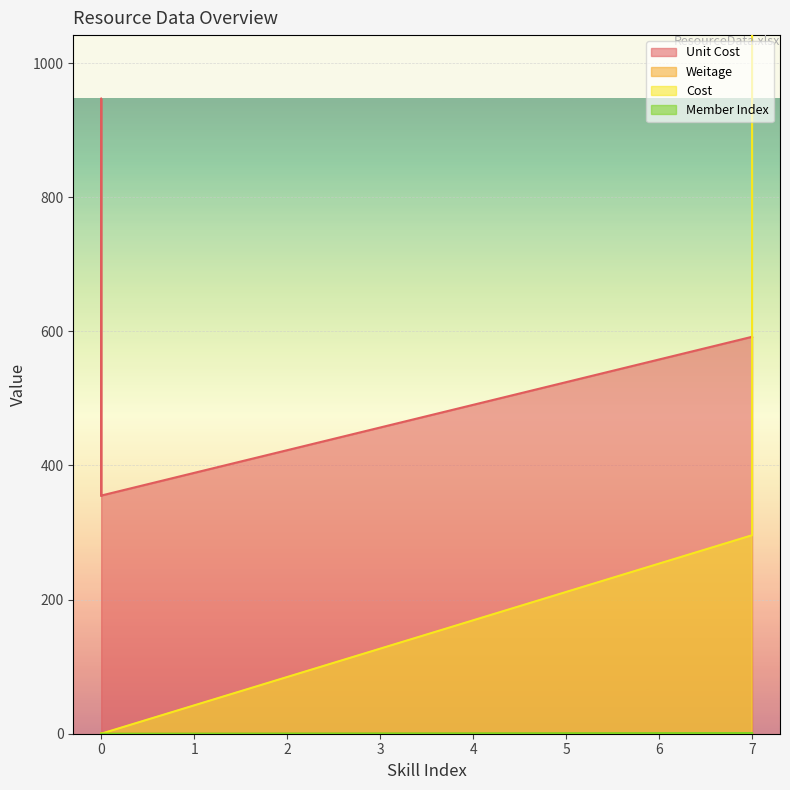

What is the maximum value shown in the chart?

1775.6